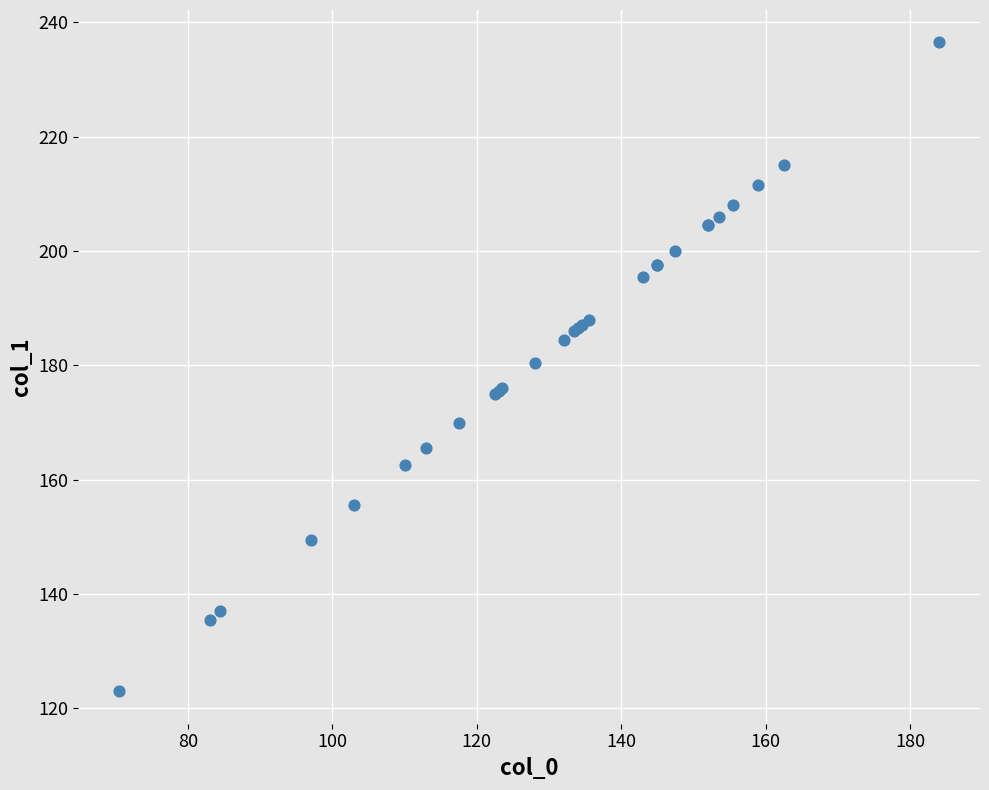

What Y value in the scatter plot is closest to 179?

180.5